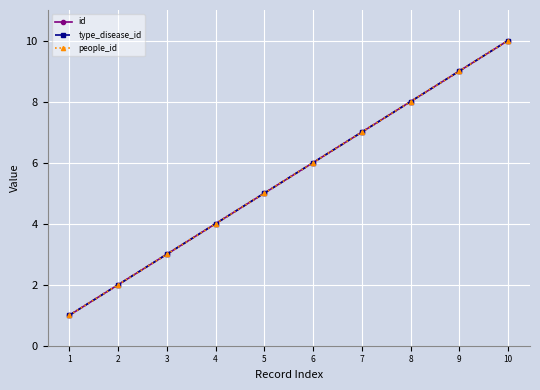

Is this an area chart (filled region under the line)?

No